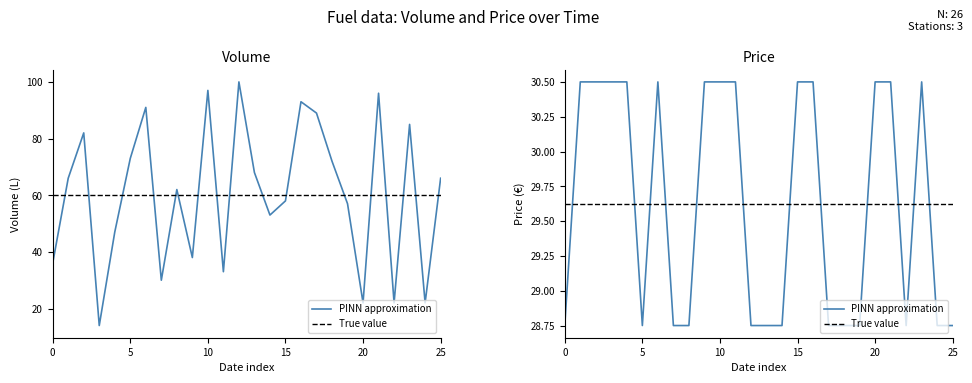

Between 21.5.2019 and 11.6.2019, which series saw the biggest shift?

volume